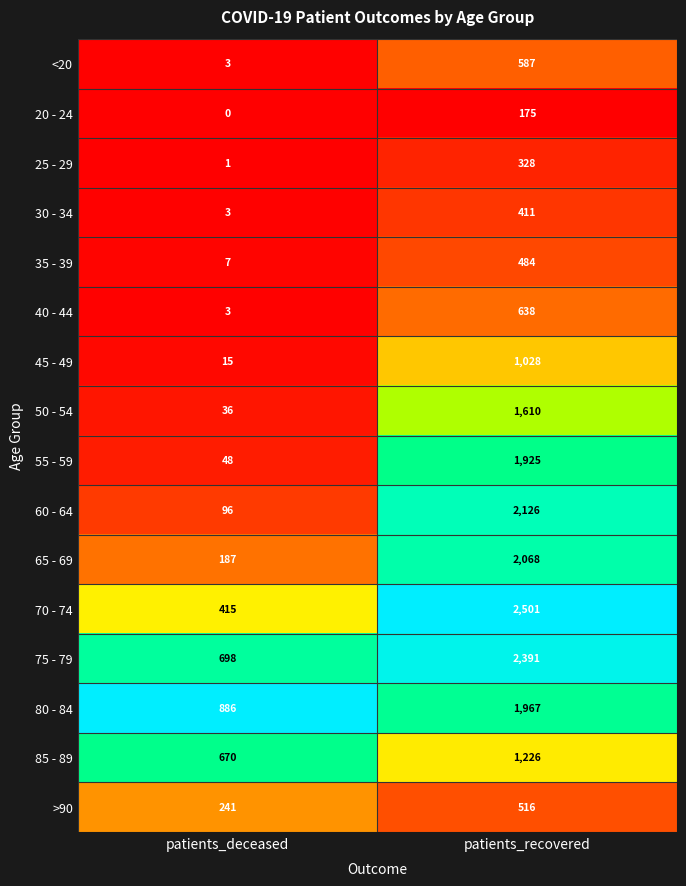

True or false: 30 - 34 has a value of 259 at patients_recovered.

False